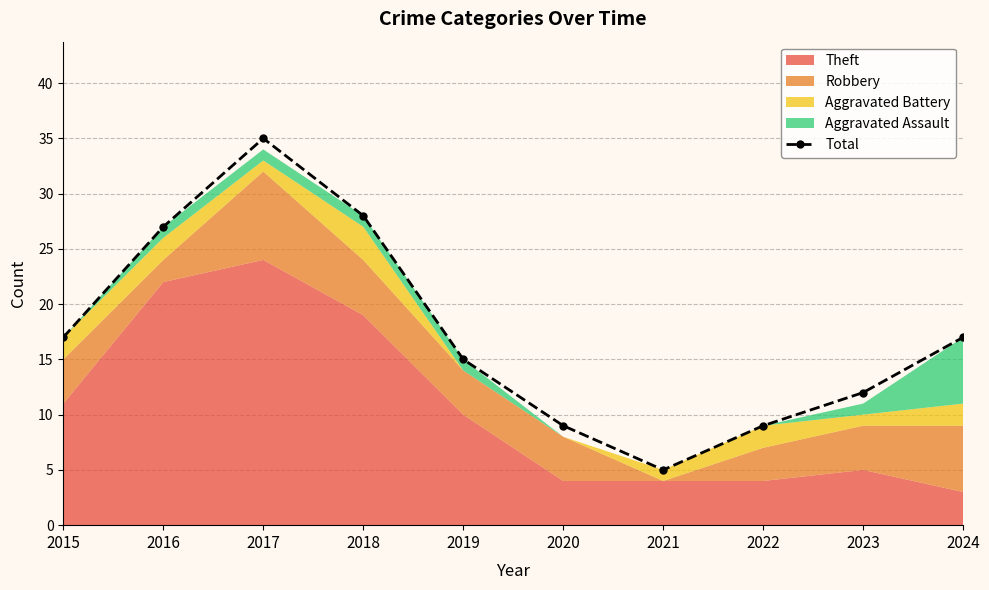

What is the ratio of the value at 2016 to the value at 2021?

5.4